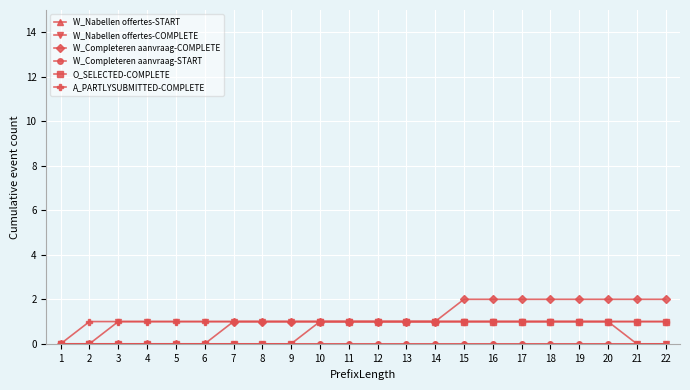

Between 9 and 19, which series saw the biggest shift?

W_Completeren aanvraag-COMPLETE